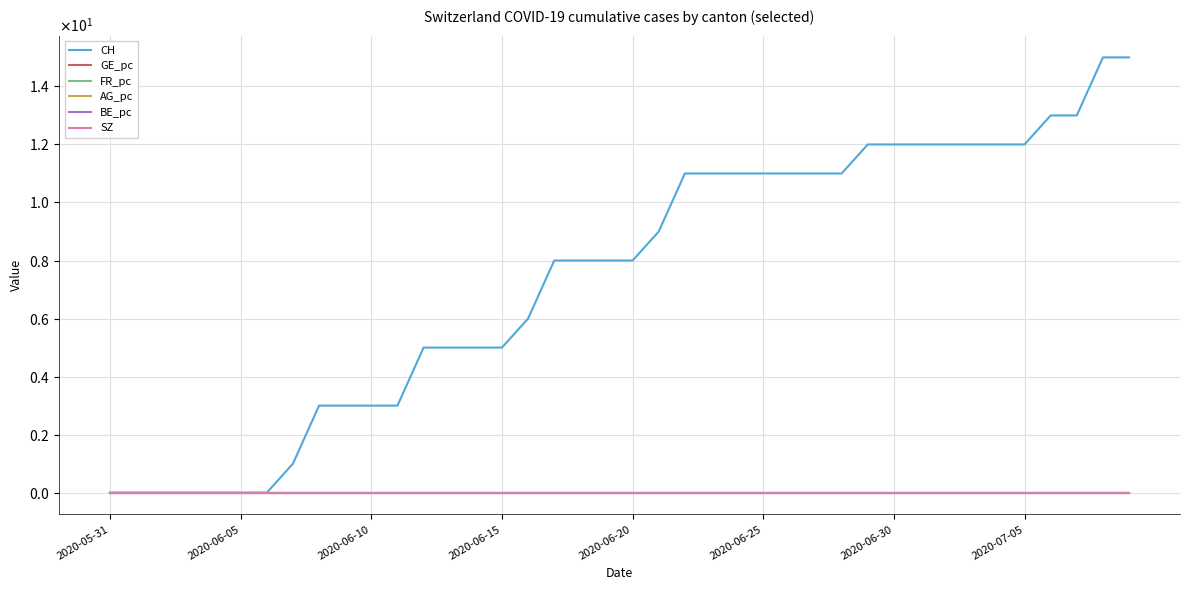

Does the chart have visible grid lines?

Yes